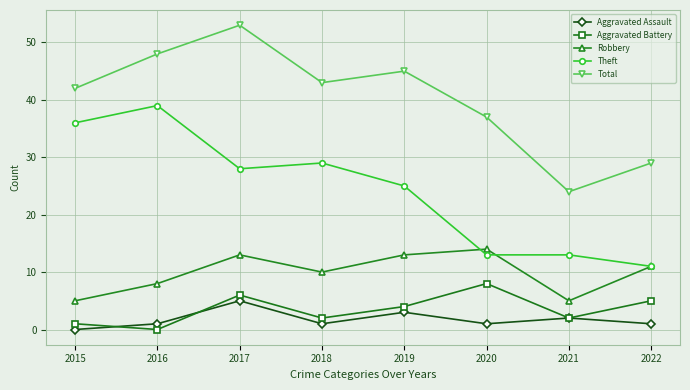

Which category has the lowest value in the Aggravated Assault series?

2015